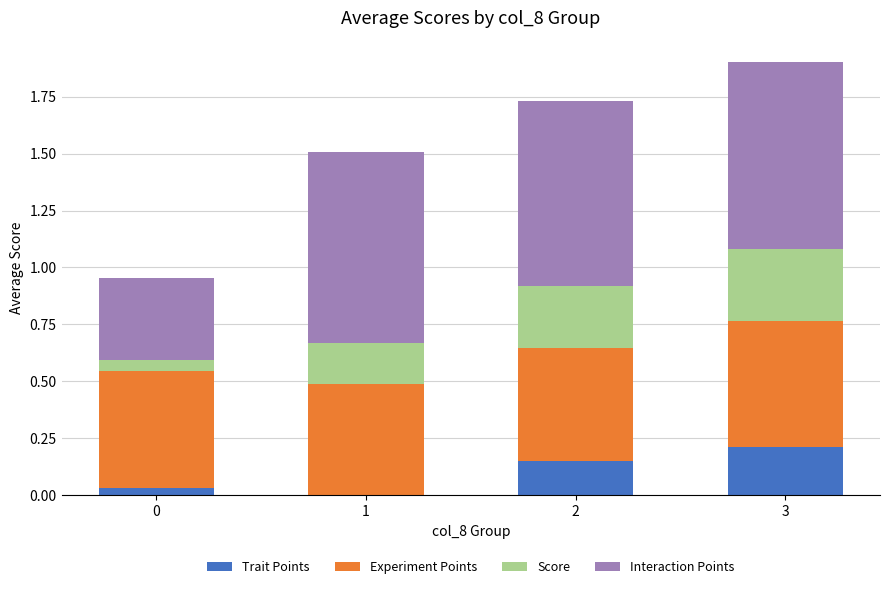

Are the bars horizontal?

No